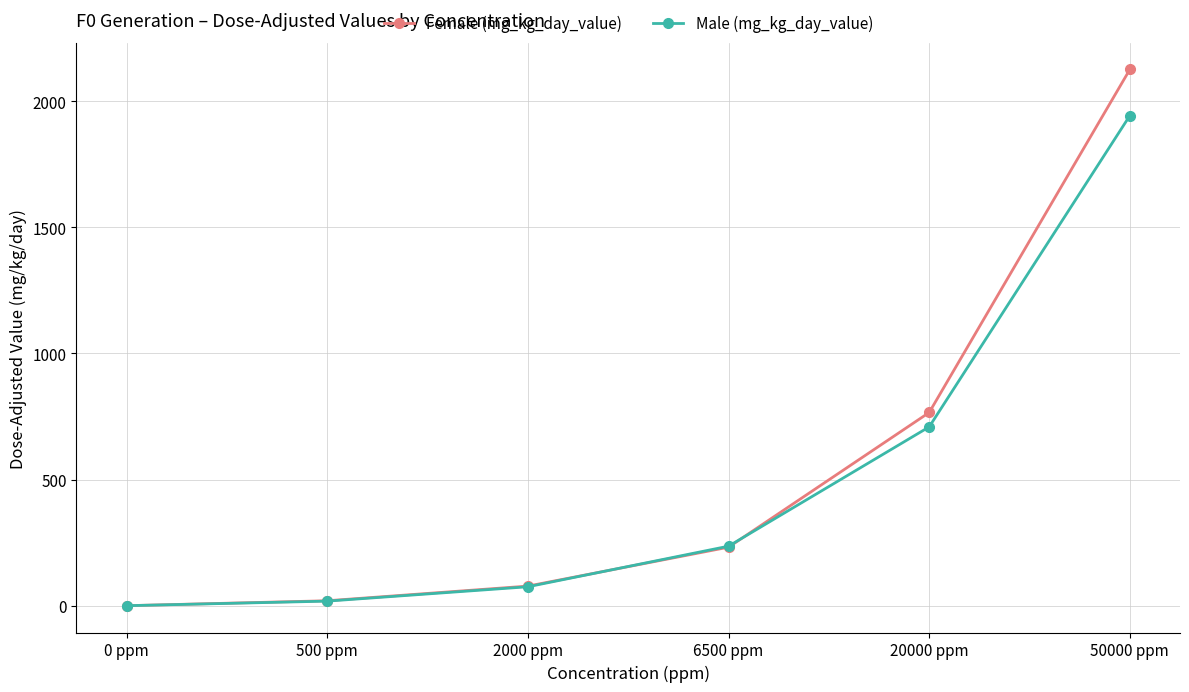

The value of Male (mg_kg_day_value) at 50000 ppm is 3039.4. True or false?

False